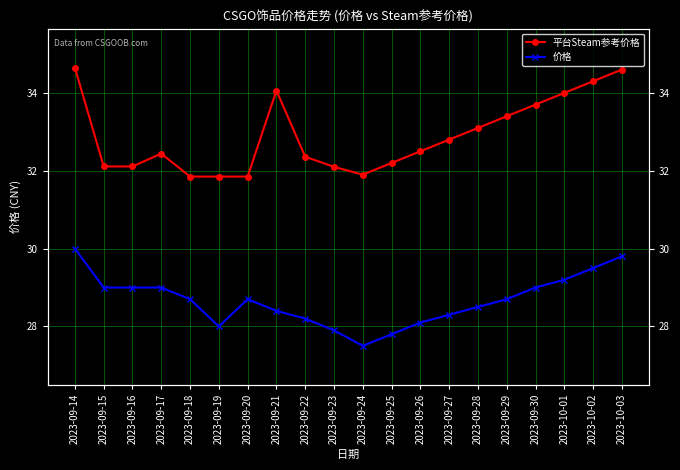

What is the label of the 6th point from the left?

2023-09-19